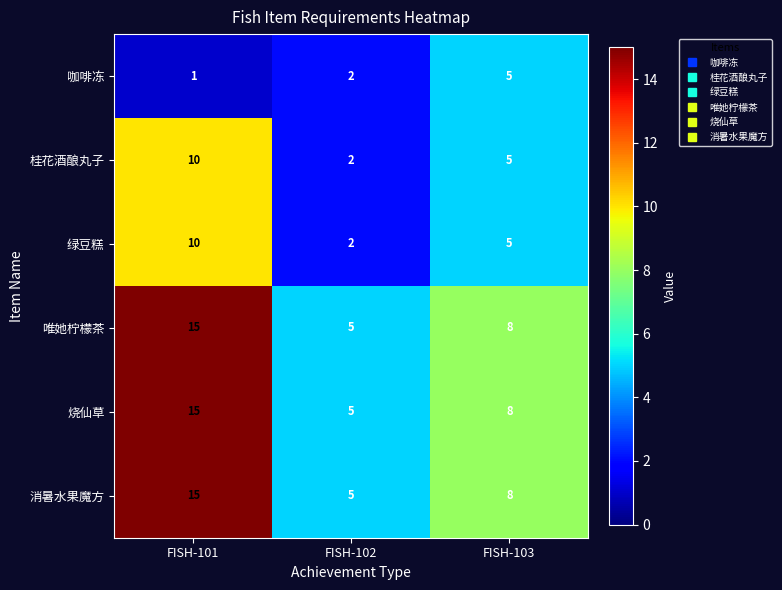

Rank the categories by 唯她柠檬茶 value from highest to lowest.

FISH-101, FISH-103, FISH-102